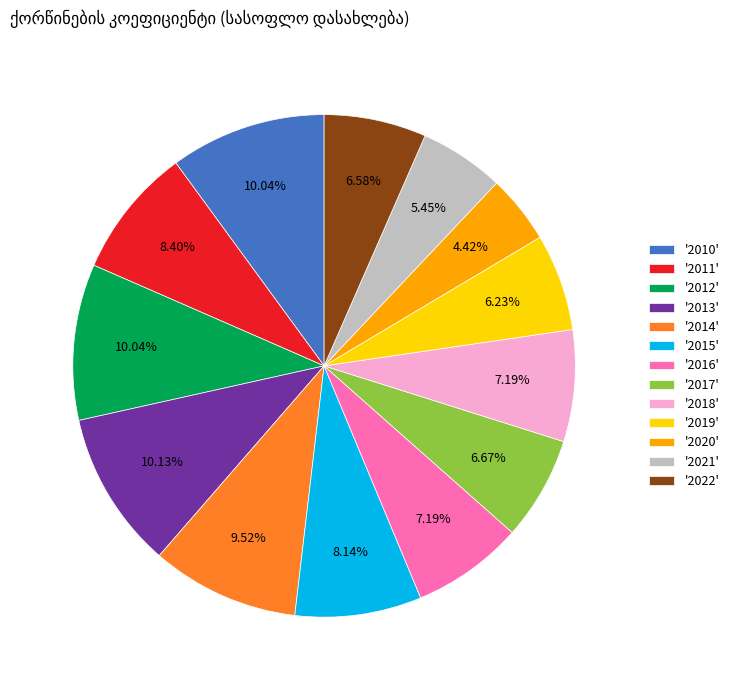

Combined, do '2014' and '2019' account for over 50%?

No